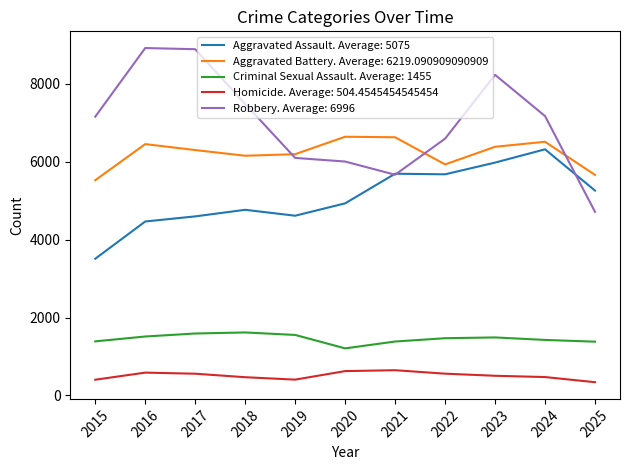

True or false: Aggravated Assault. Average: 5075 and Criminal Sexual Assault. Average: 1455 intersect in this chart.

False